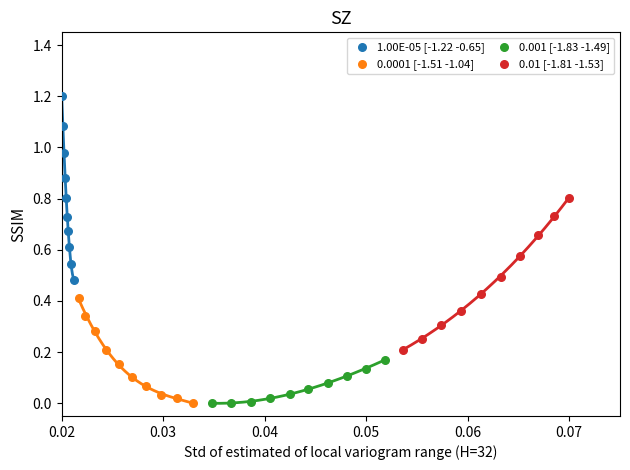

Which series contains the highest Y value?

1.00E-05 [-1.22 -0.65]